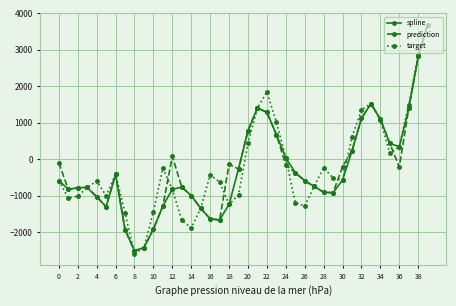

What is the smallest value displayed?

-2596.1